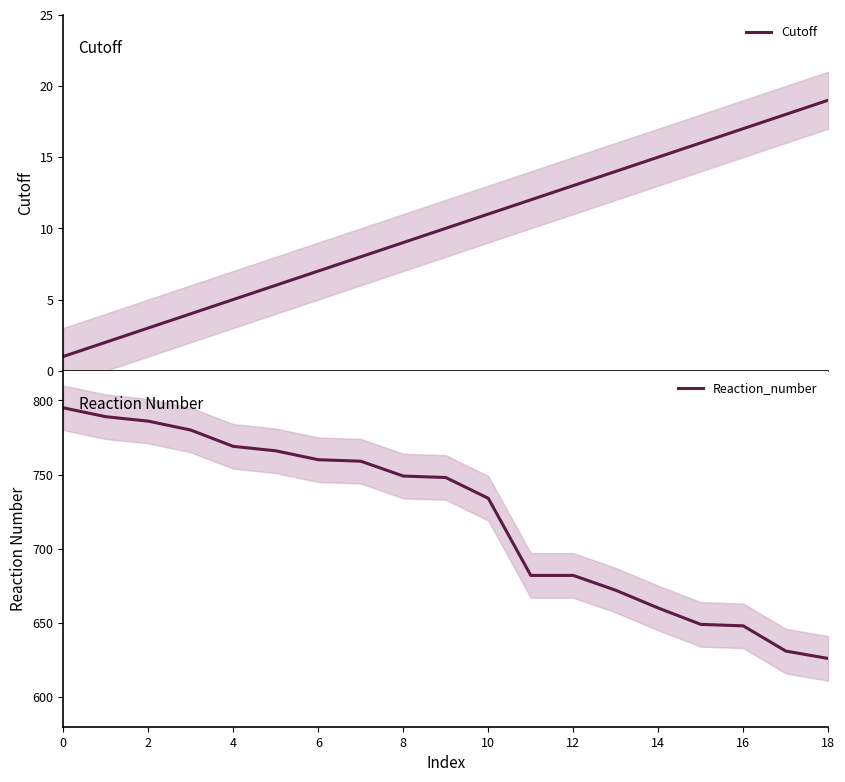

What are all the series names shown in the legend?

Cutoff, Reaction_number